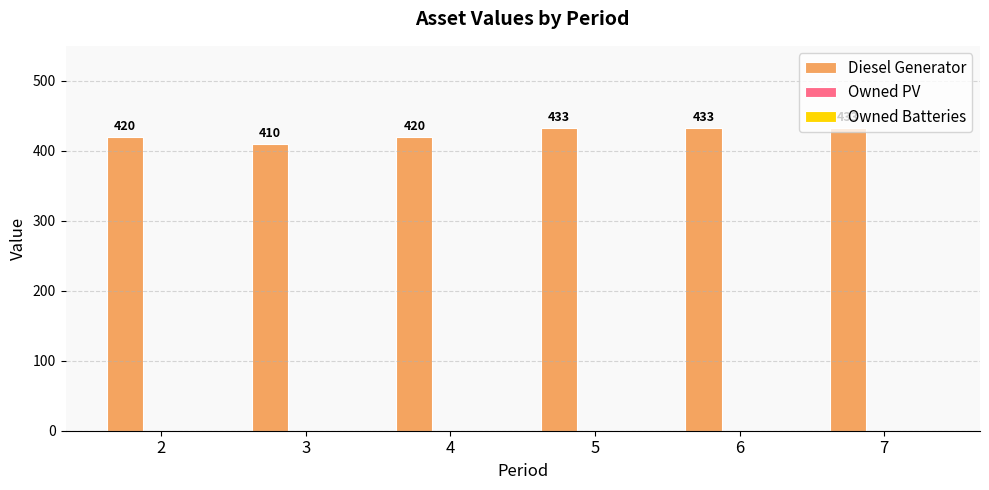

How many data points does each series have?

6